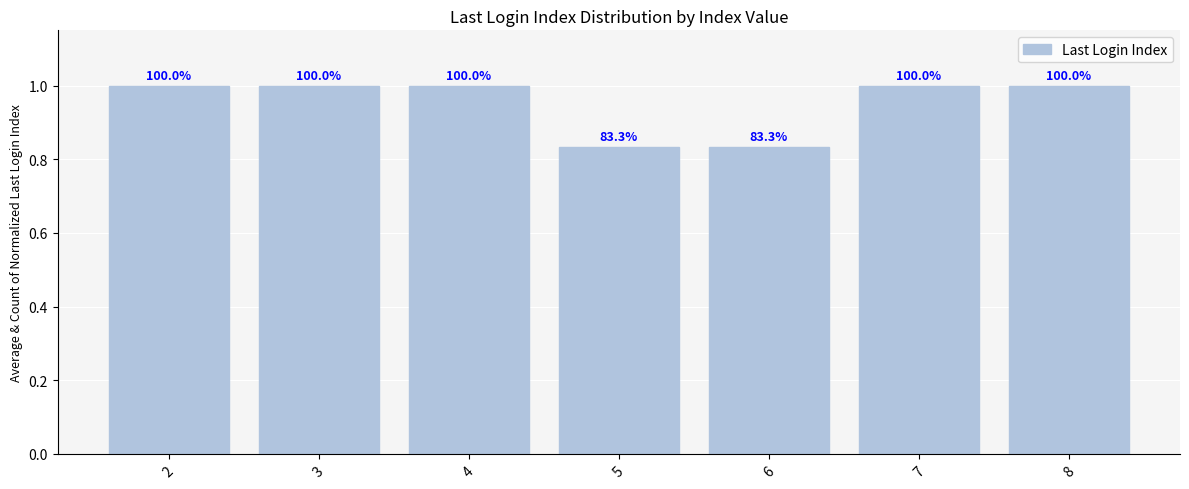

Which label corresponds to the smallest value in the chart?

5